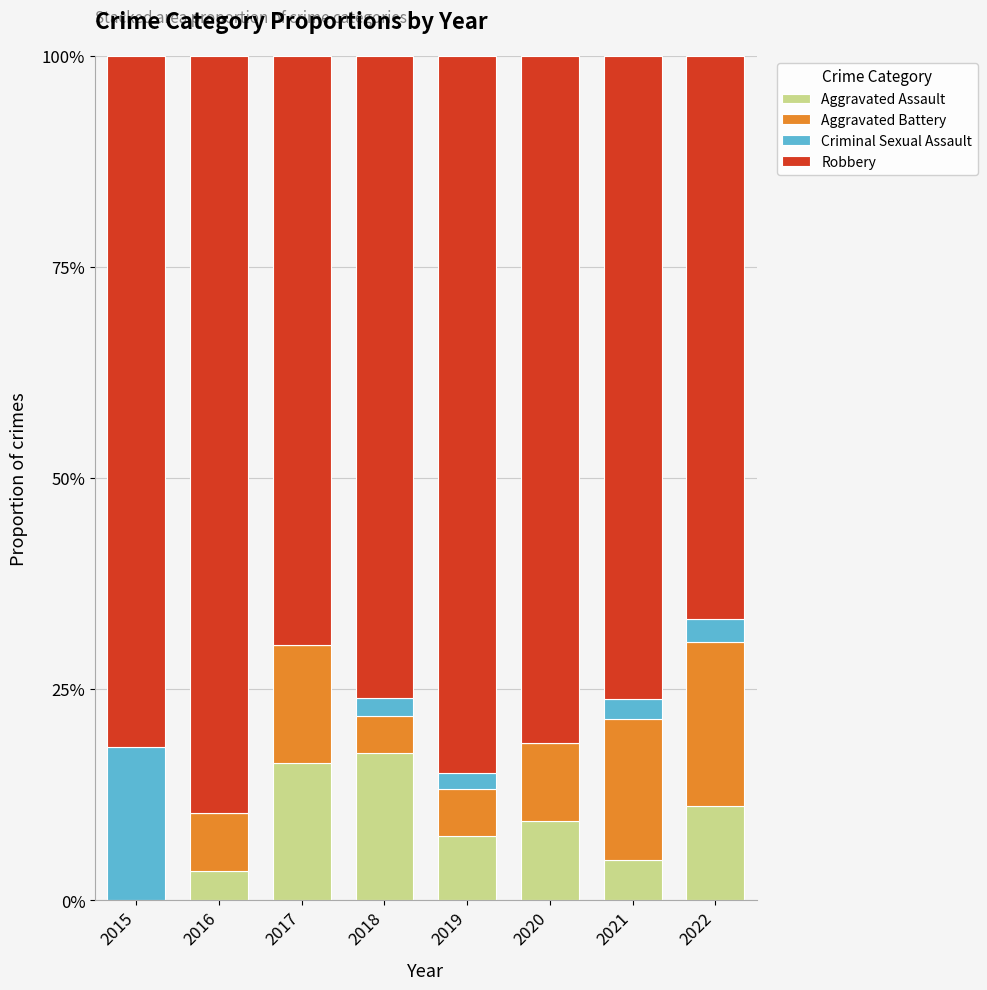

The value of Aggravated Assault at 2018 is 23.0. True or false?

False